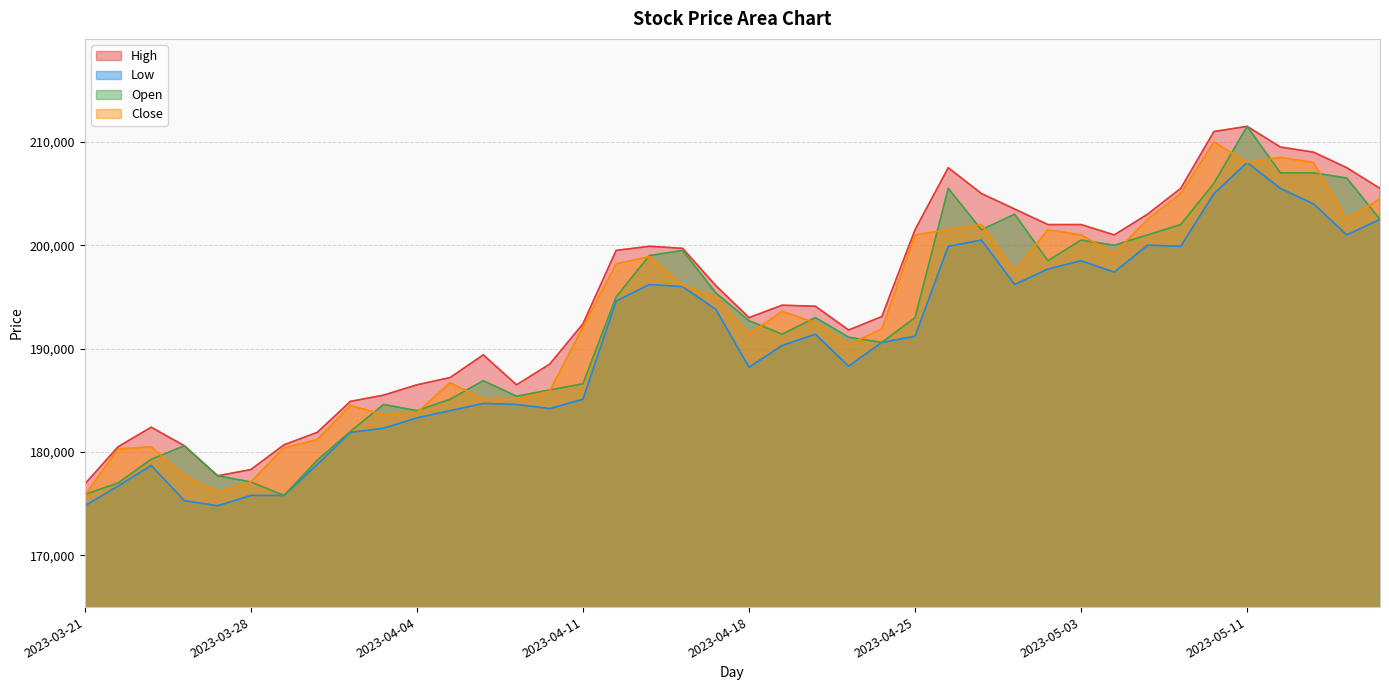

What is the label of the 15th point from the left?

2023-04-10